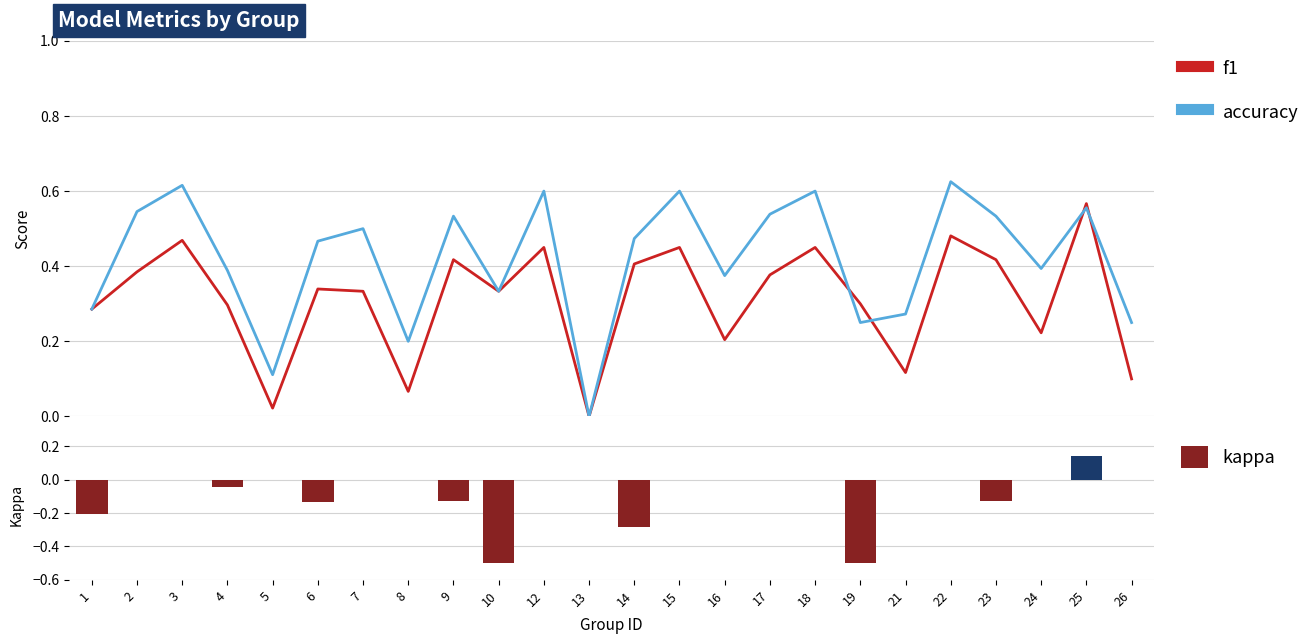

At how many categories does at least one series exceed 0?

23